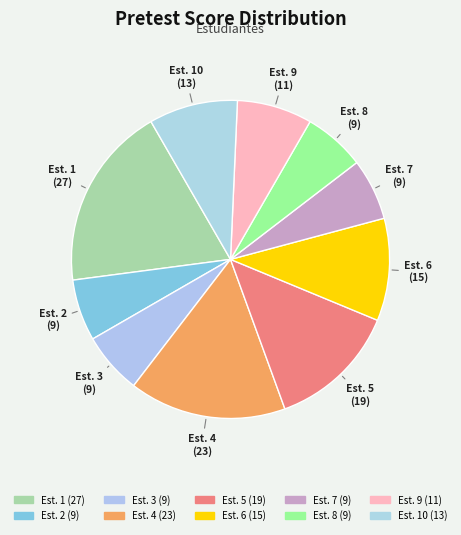

Combined, do Est. 7 and Est. 10 account for over 50%?

No